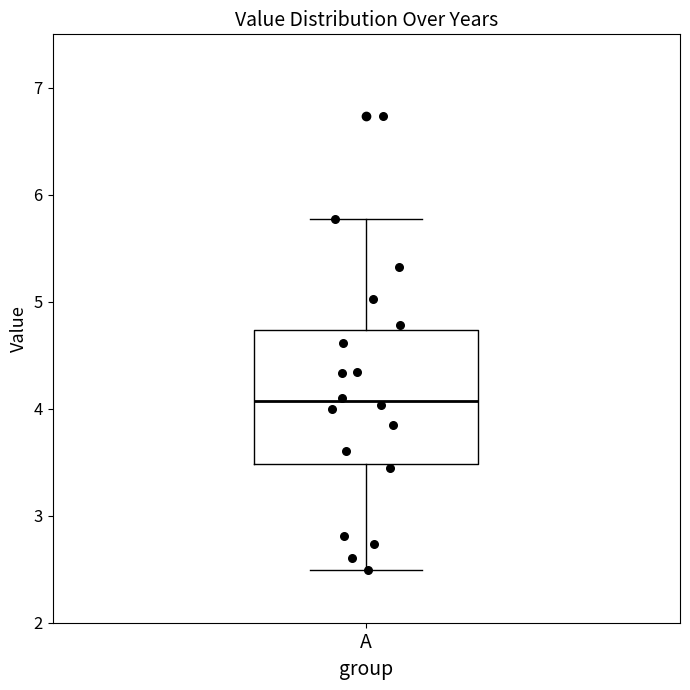

Transcribe this box plot: give where the median line is, the range the box spans, and where the two whiskers end, as read against the y-axis. The values are not printed on the chart, so give them approximately, as read against the axis.

median 4.1, box 3.5 to 4.7, whiskers 2.5 to 5.8